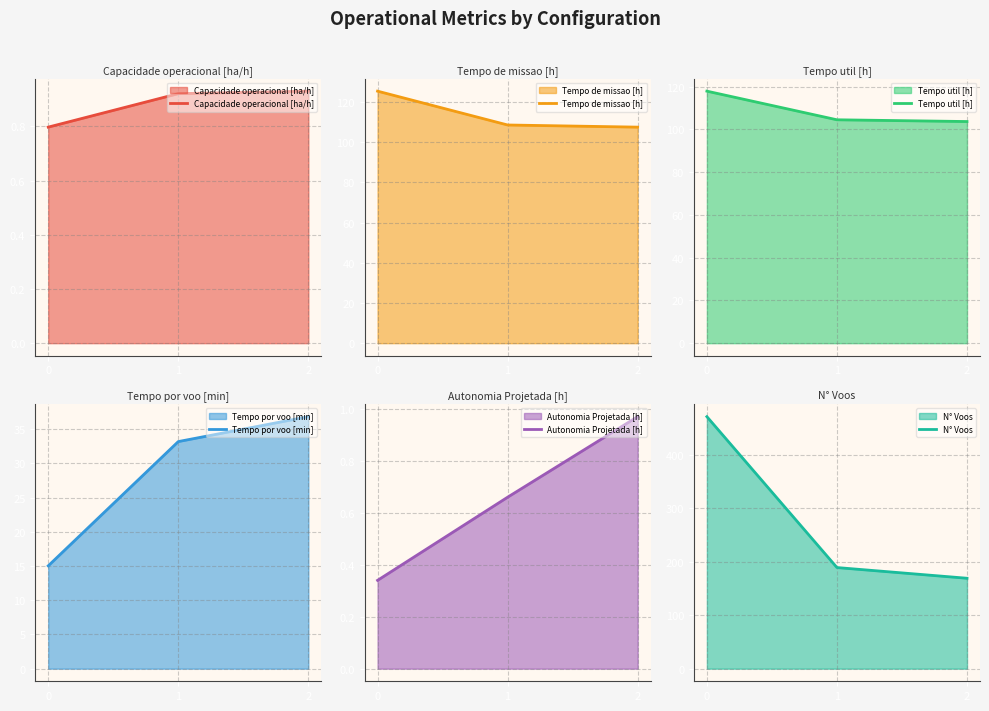

List the labels in order of N° Voos value, smallest first.

2, 1, 0